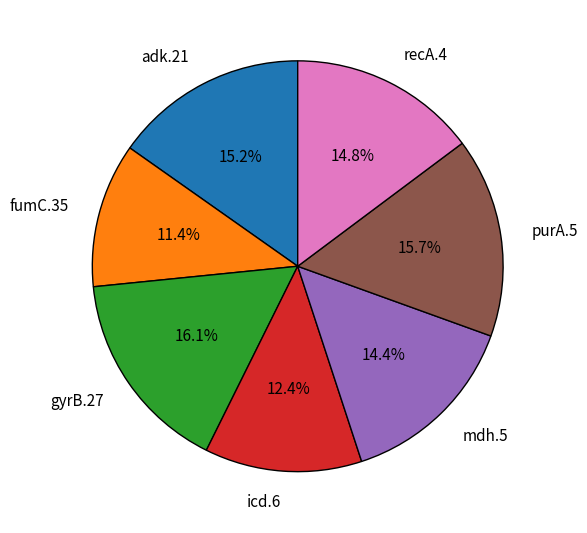

Combined, do recA.4 and fumC.35 account for over 50%?

No